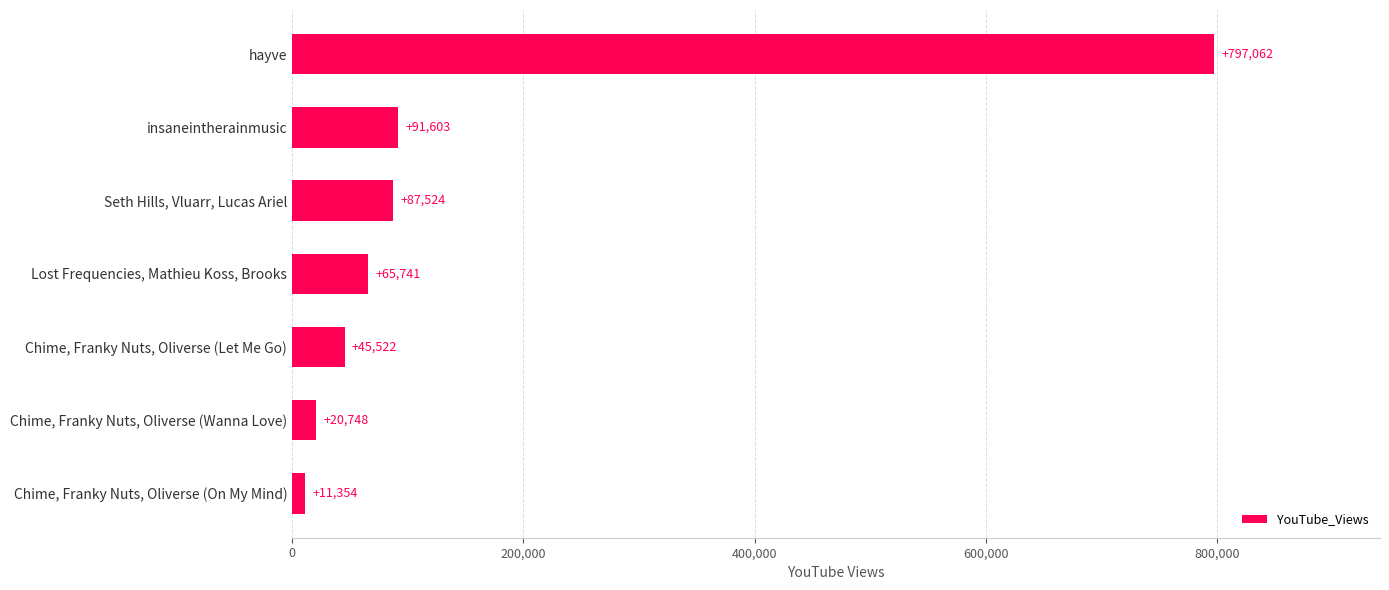

What is the difference between the second highest and second lowest values?

70855